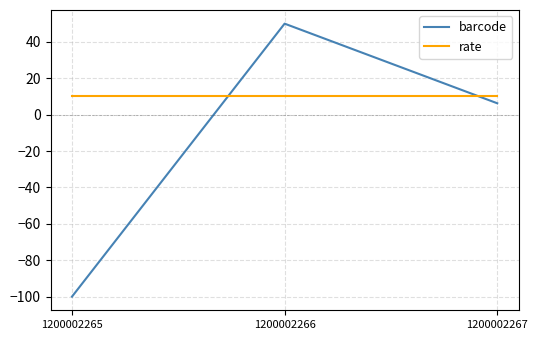

Is the value of barcode at 1200002267 greater than the value of rate at 1200002266?

No